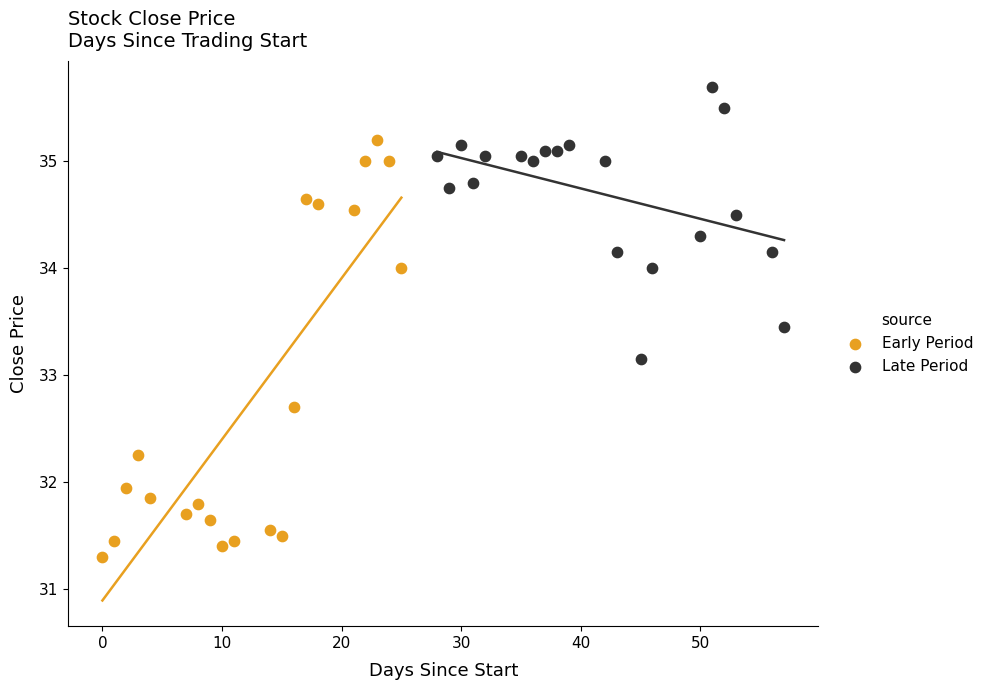

Which series reaches the maximum Y coordinate?

Late Period